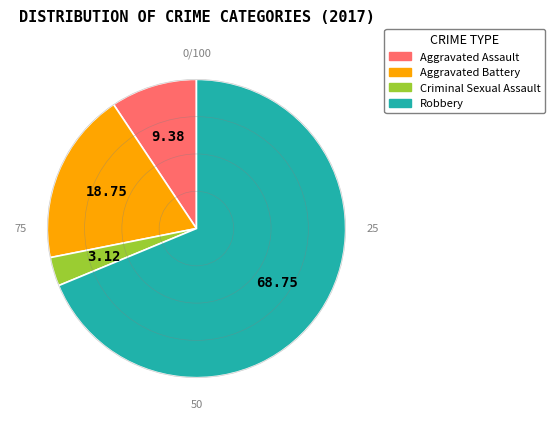

How many slices are in this pie chart?

4